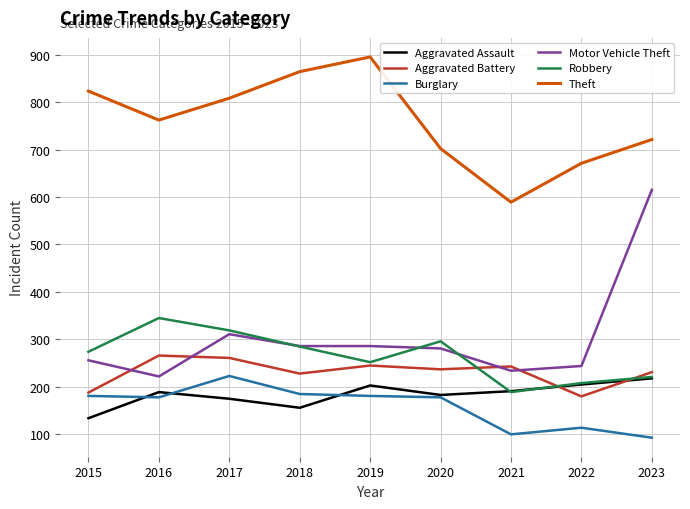

Which category has the highest value in the Robbery series?

2016